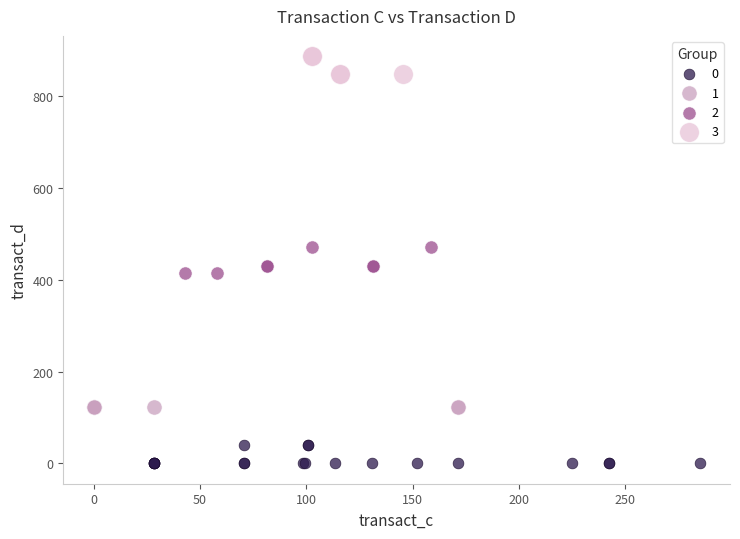

What are all the series names shown in the legend?

0, 1, 2, 3